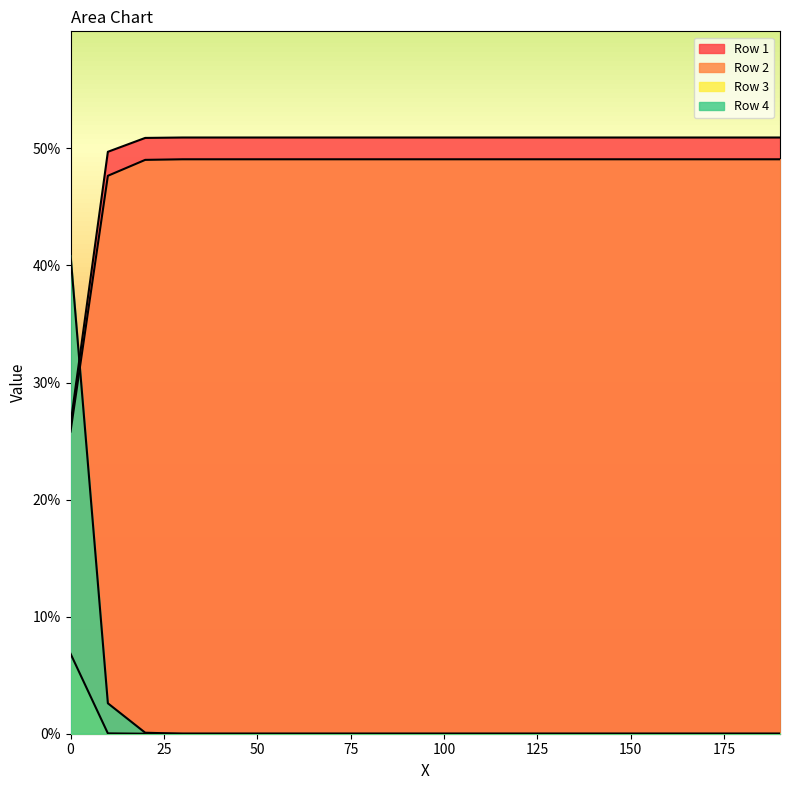

Reading left to right, what are all the values shown in this chart?

Row 1: 0=0.3	10=0.5	20=0.5	30=0.5	40=0.5	50=0.5	60=0.5	70=0.5	80=0.5	90=0.5	100=0.5	110=0.5	120=0.5	130=0.5	140=0.5	150=0.5	160=0.5	170=0.5	180=0.5	190=0.5
Row 2: 0=0.3	10=0.5	20=0.5	30=0.5	40=0.5	50=0.5	60=0.5	70=0.5	80=0.5	90=0.5	100=0.5	110=0.5	120=0.5	130=0.5	140=0.5	150=0.5	160=0.5	170=0.5	180=0.5	190=0.5
Row 3: 0=0.1	10=0.0	20=0.0	30=0.0	40=0.0	50=0.0	60=0.0	70=0.0	80=0.0	90=0.0	100=0.0	110=0.0	120=0.0	130=0.0	140=0.0	150=0.0	160=0.0	170=0.0	180=0.0	190=0.0
Row 4: 0=0.4	10=0.0	20=0.0	30=0.0	40=0.0	50=0.0	60=0.0	70=0.0	80=0.0	90=0.0	100=0.0	110=0.0	120=0.0	130=0.0	140=0.0	150=0.0	160=0.0	170=0.0	180=0.0	190=0.0